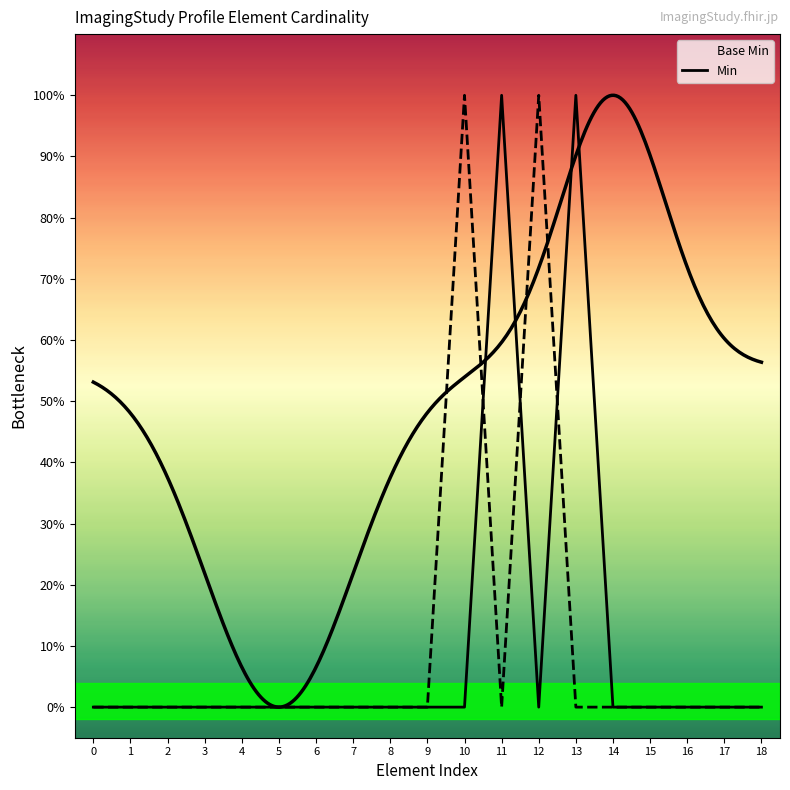

How many interior local peaks does the Base Min series have?

2